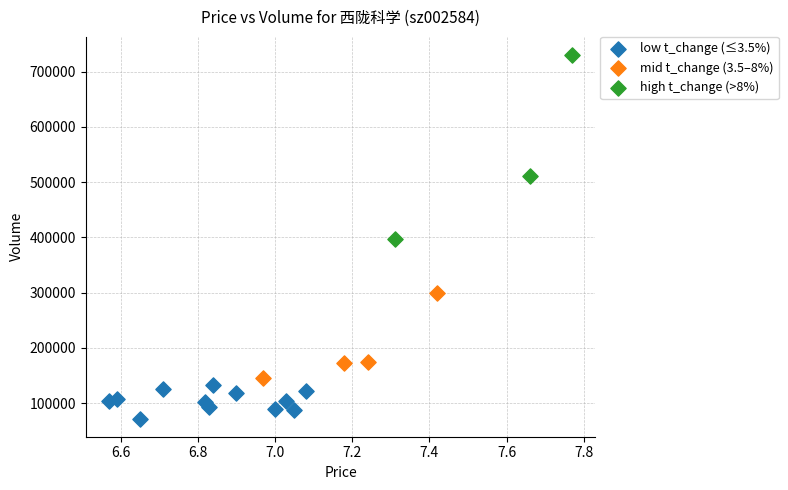

Which series reaches the maximum Y coordinate?

high t_change (>8%)